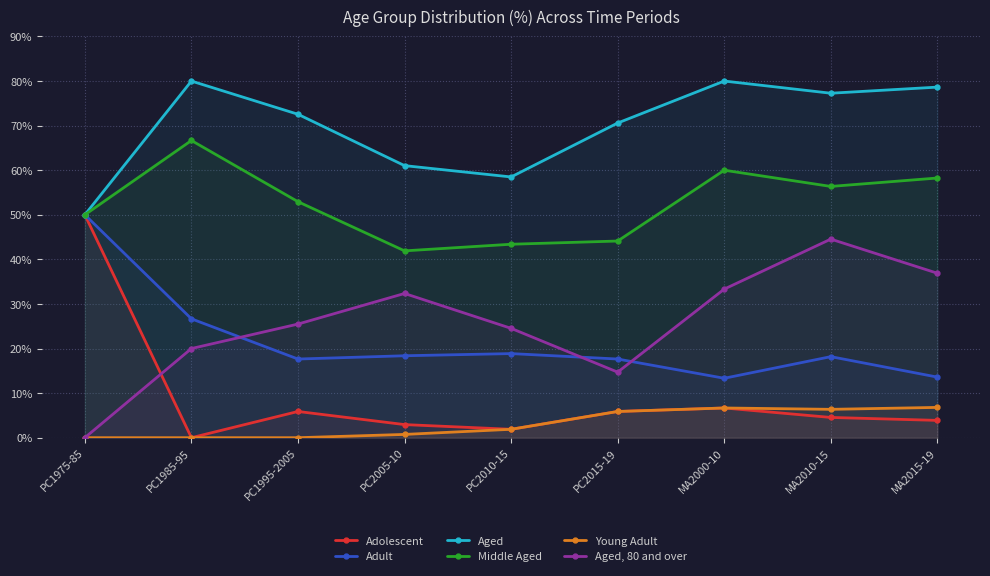

What is the maximum value shown in the chart?

80.0